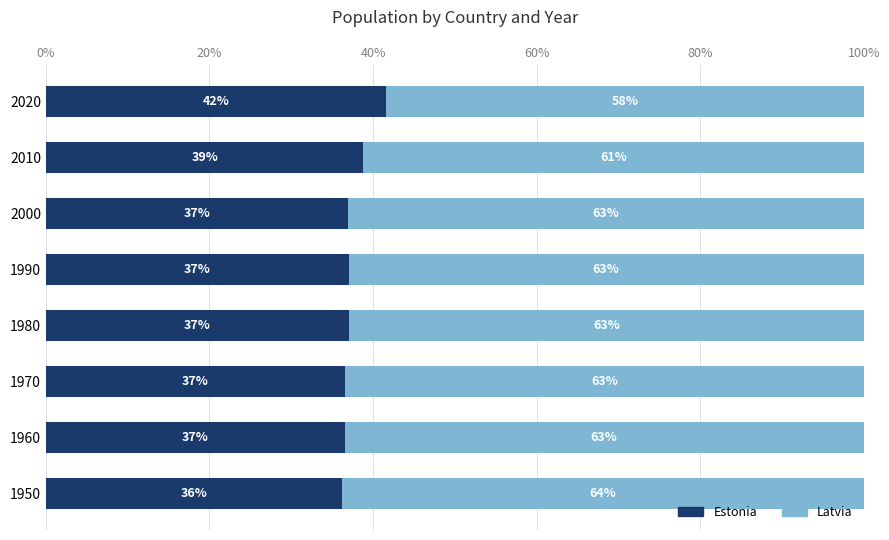

Which category has the highest value in the Estonia series?

2020